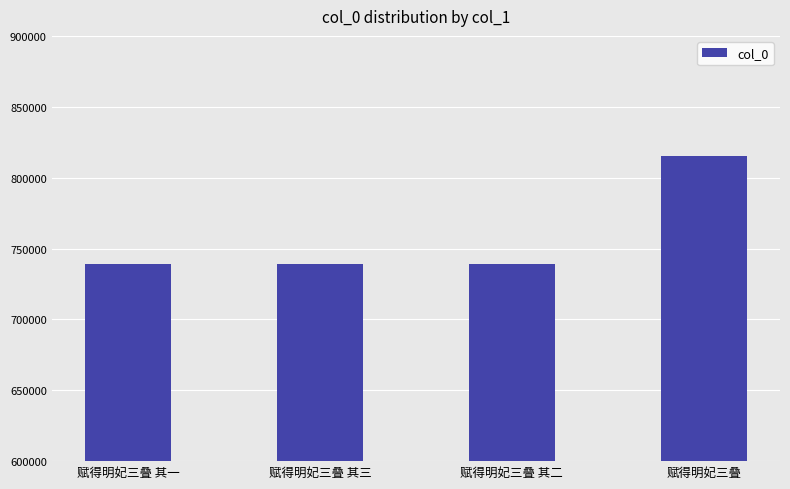

What is the difference between the values at 赋得明妃三叠 其三 and 赋得明妃三叠 其一?

2